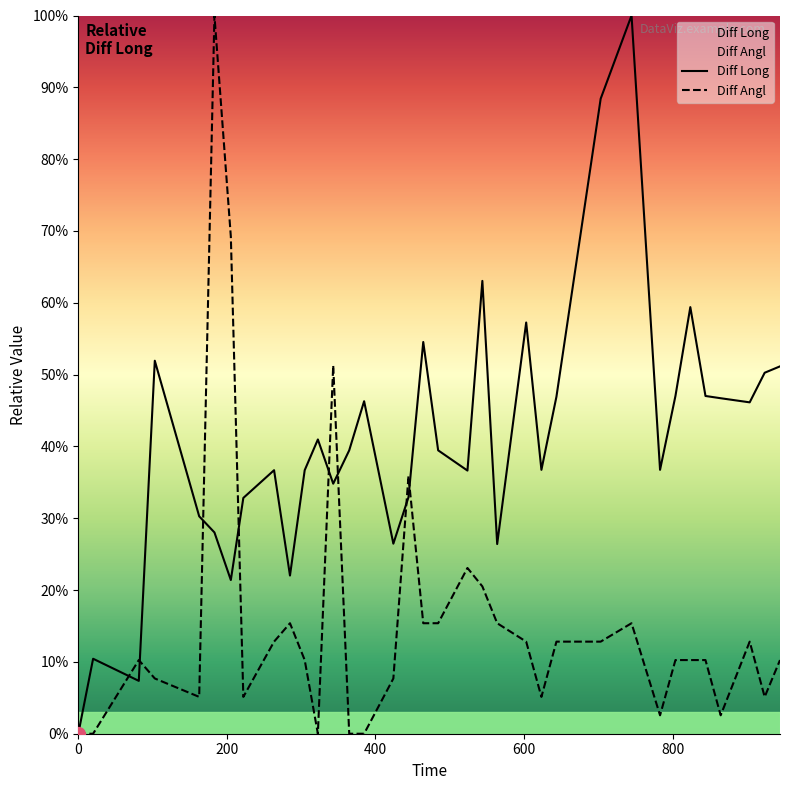

What is the average value?

40.9